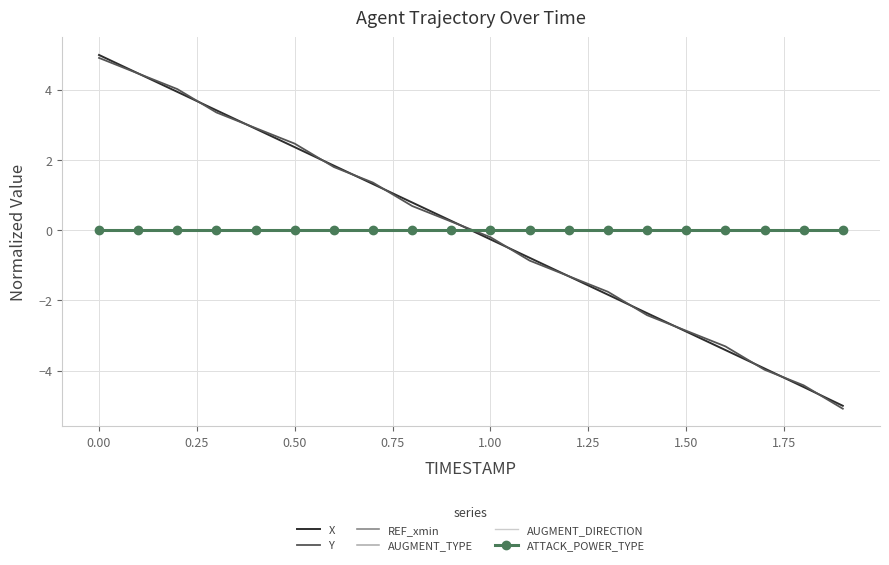

True or false: ATTACK_POWER_TYPE and AUGMENT_DIRECTION intersect in this chart.

False